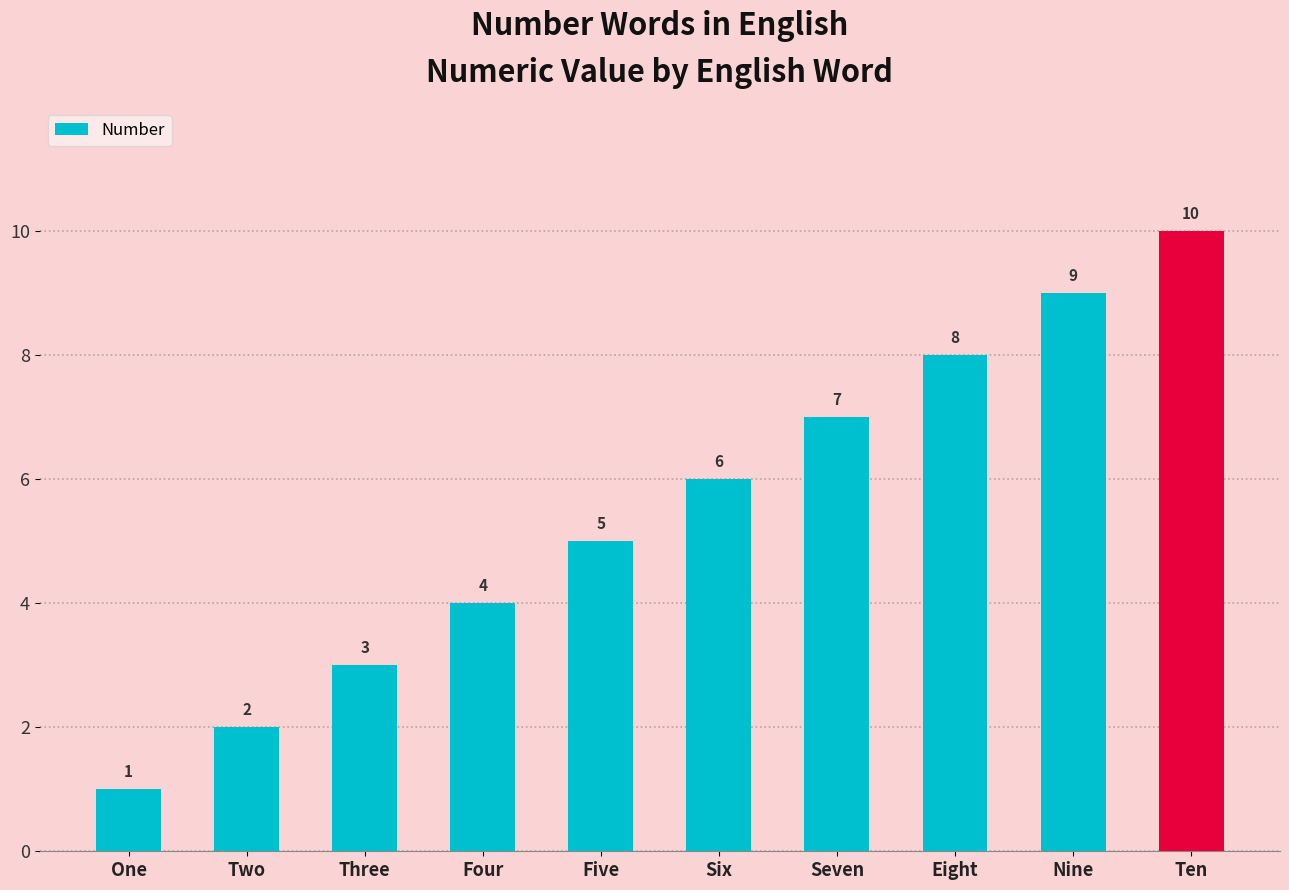

The chart shows a value of 0 at One. True or false?

False